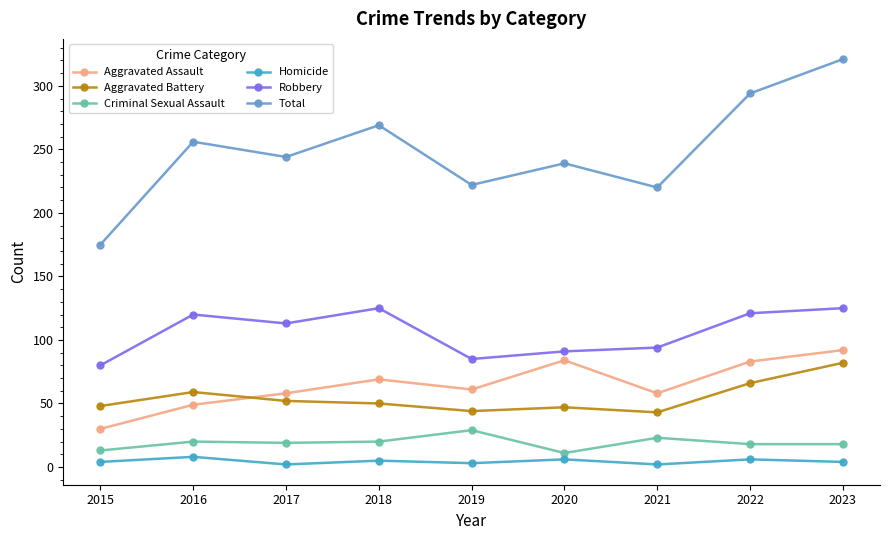

What is the value of the Homicide point at the 7th from the left?

2